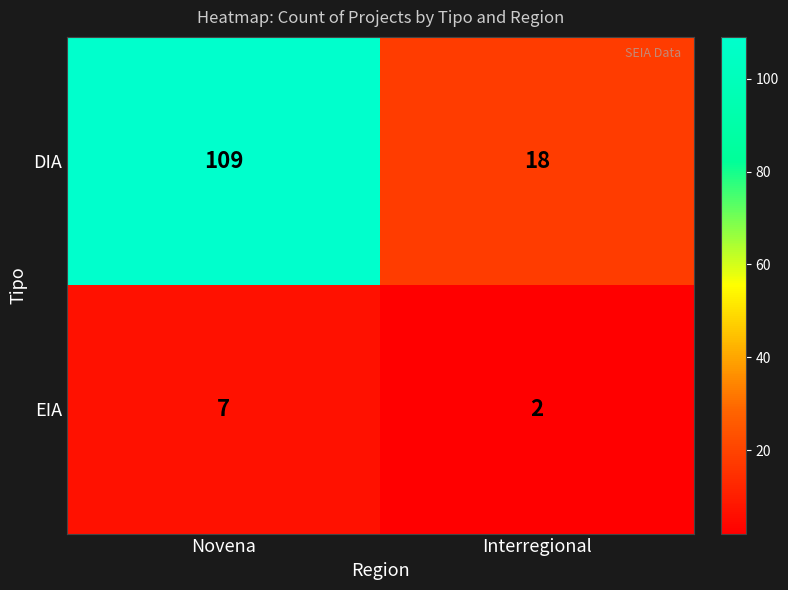

True or false: EIA has a value of 13 at Novena.

False